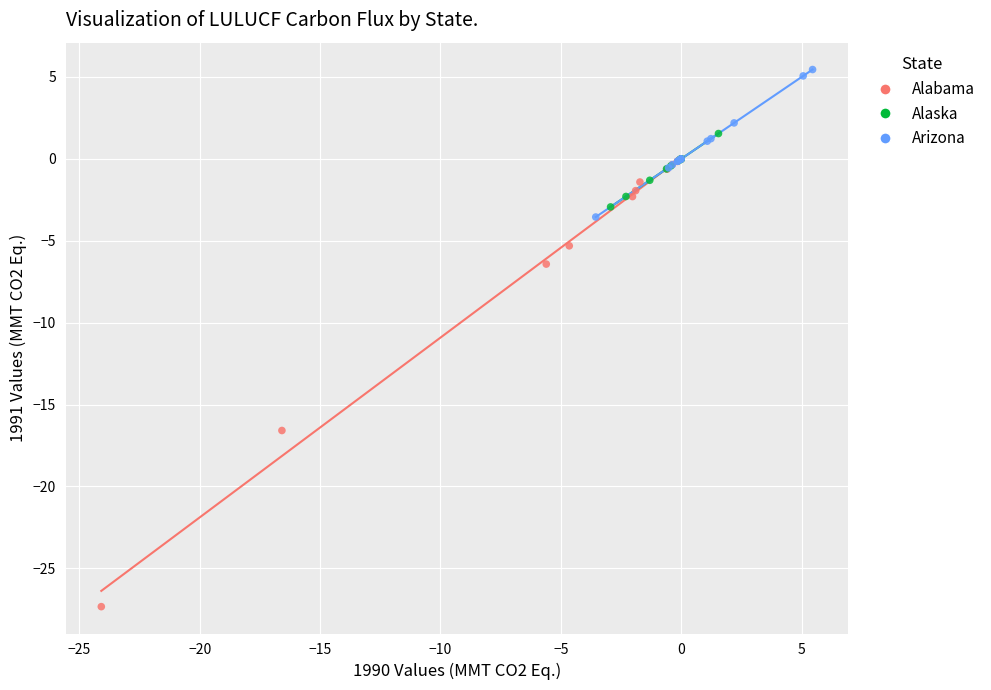

Which series contains the highest Y value?

Arizona